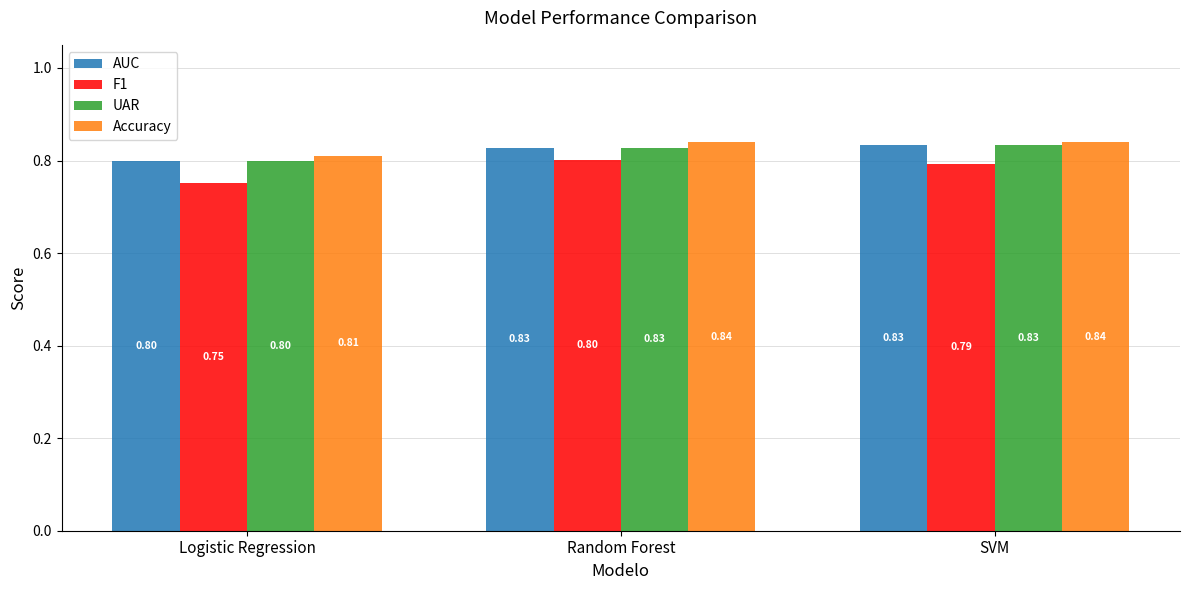

Which series has the largest range (max minus min)?

F1